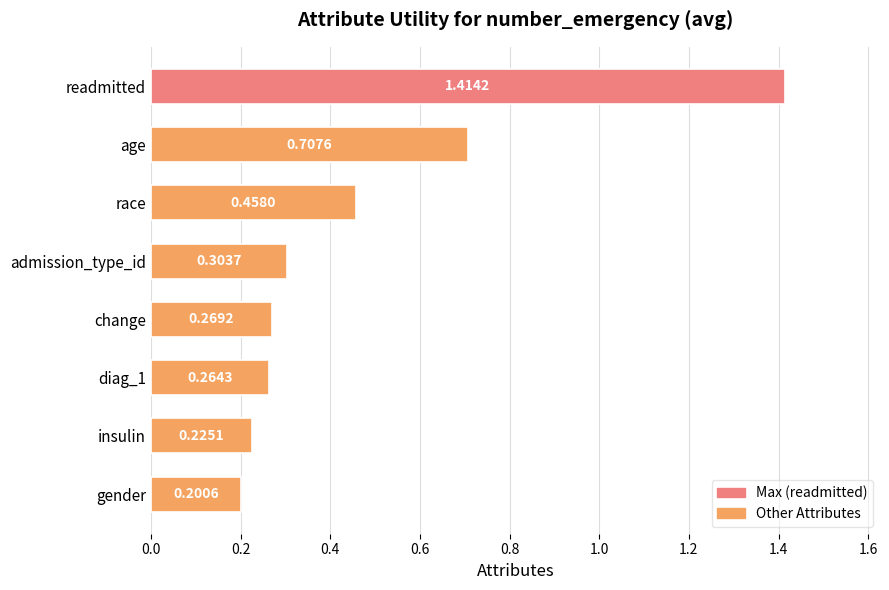

Rank the categories by value from lowest to highest.

gender, insulin, diag_1, change, admission_type_id, race, age, readmitted